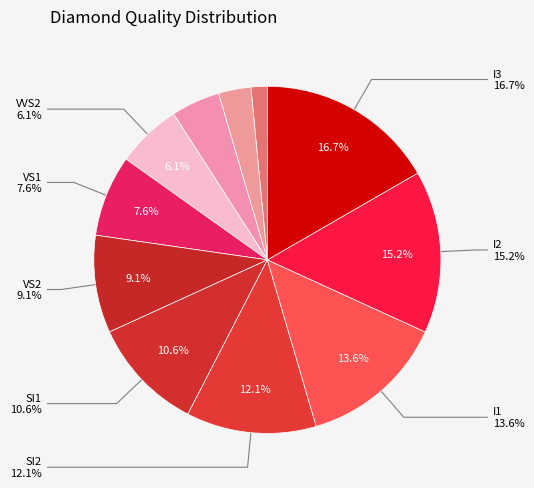

To the nearest percent, what portion does IF represent?

3%